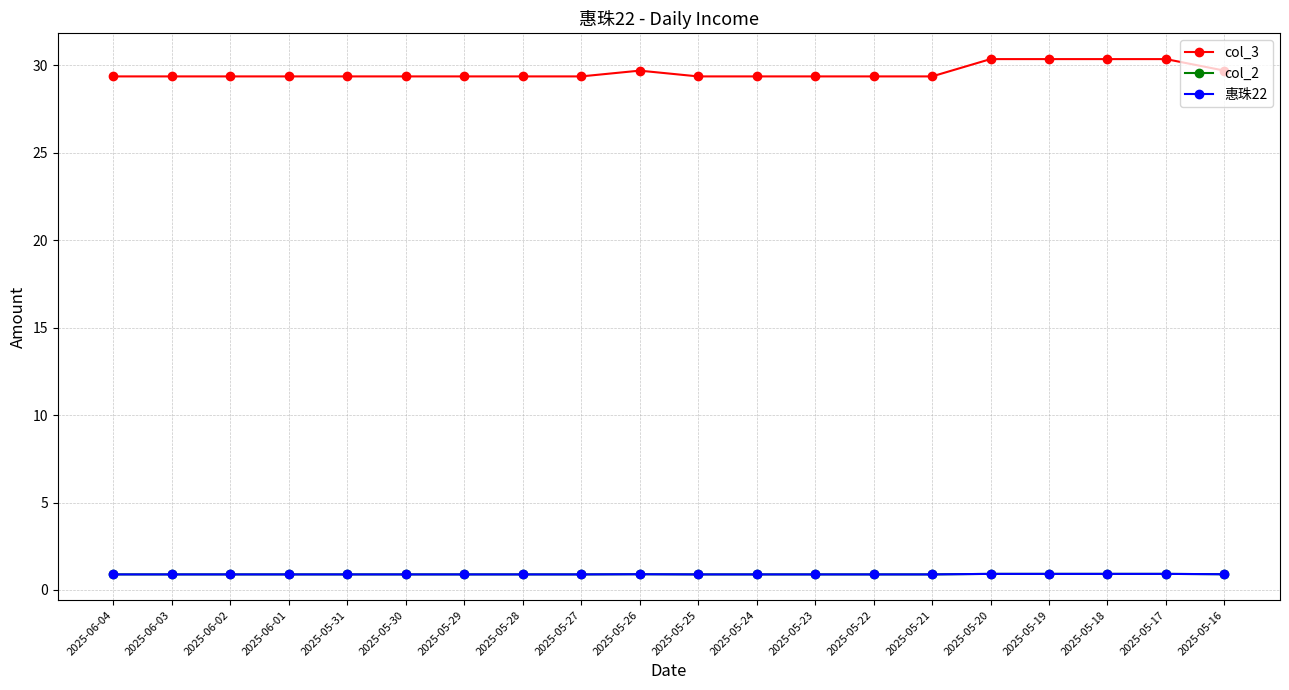

Count the col_3 values in the range 29 to 30.

16